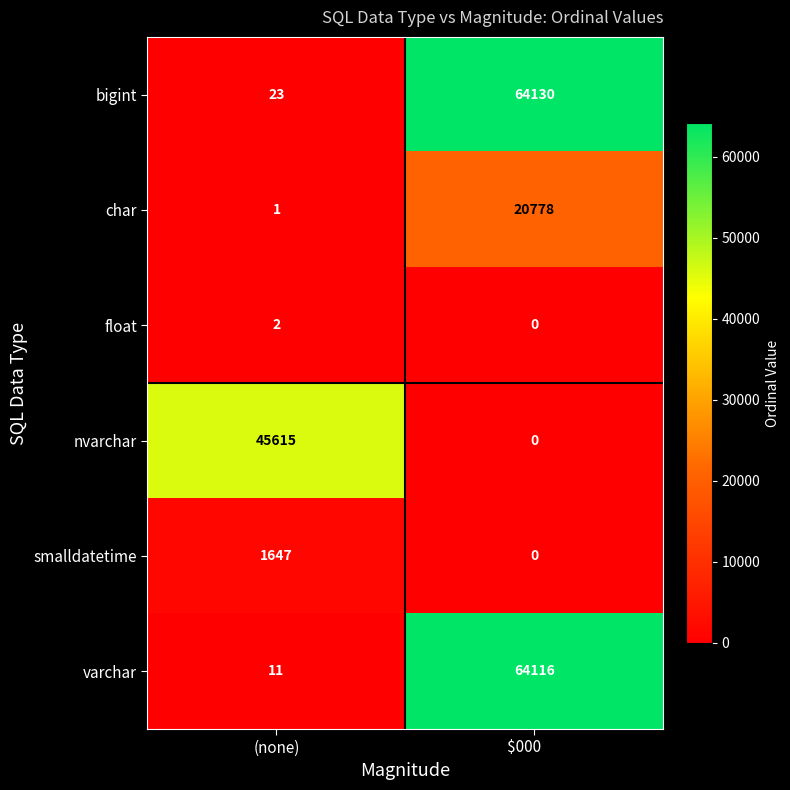

The value of varchar at (none) is 11. True or false?

True